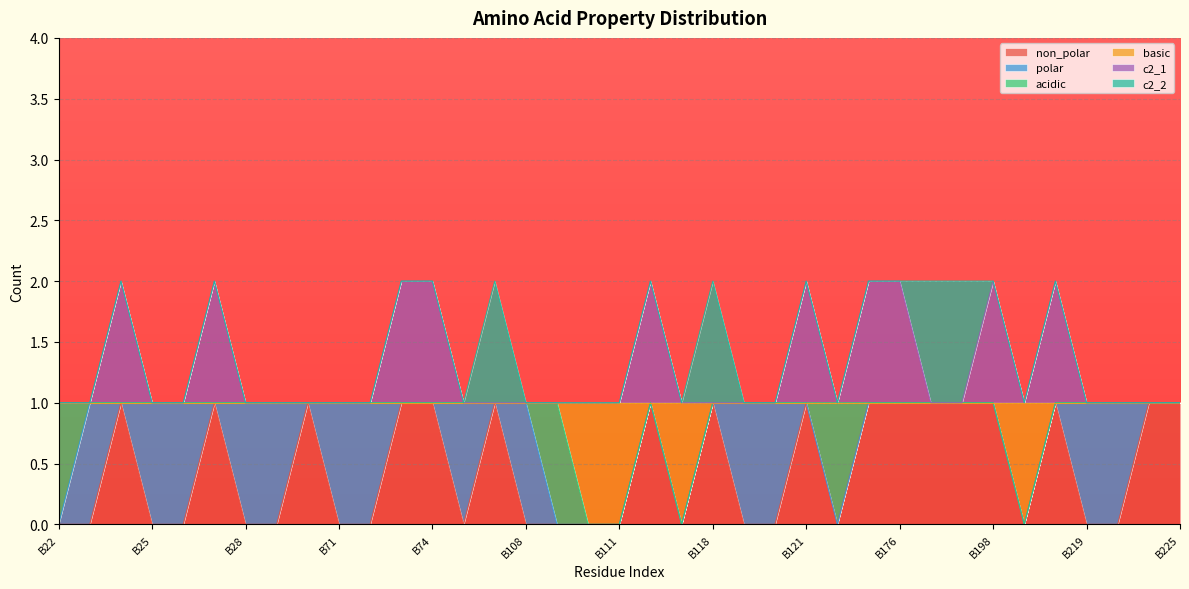

Which category has the lowest value across all series?

B22